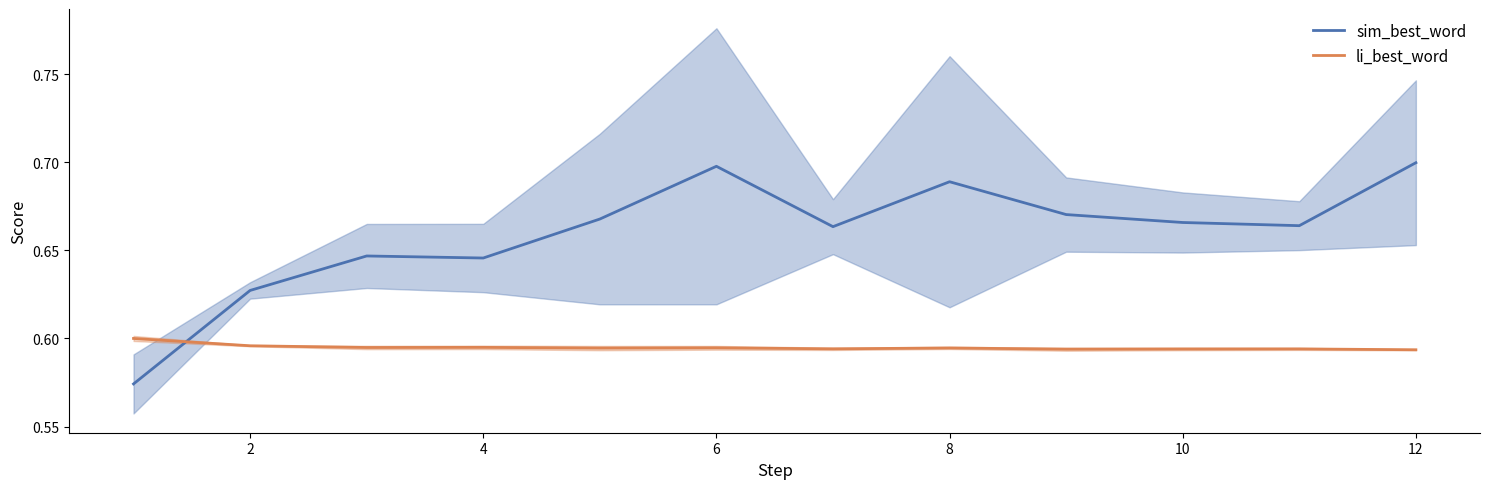

How many times do li_best_word and sim_best_word cross each other?

1